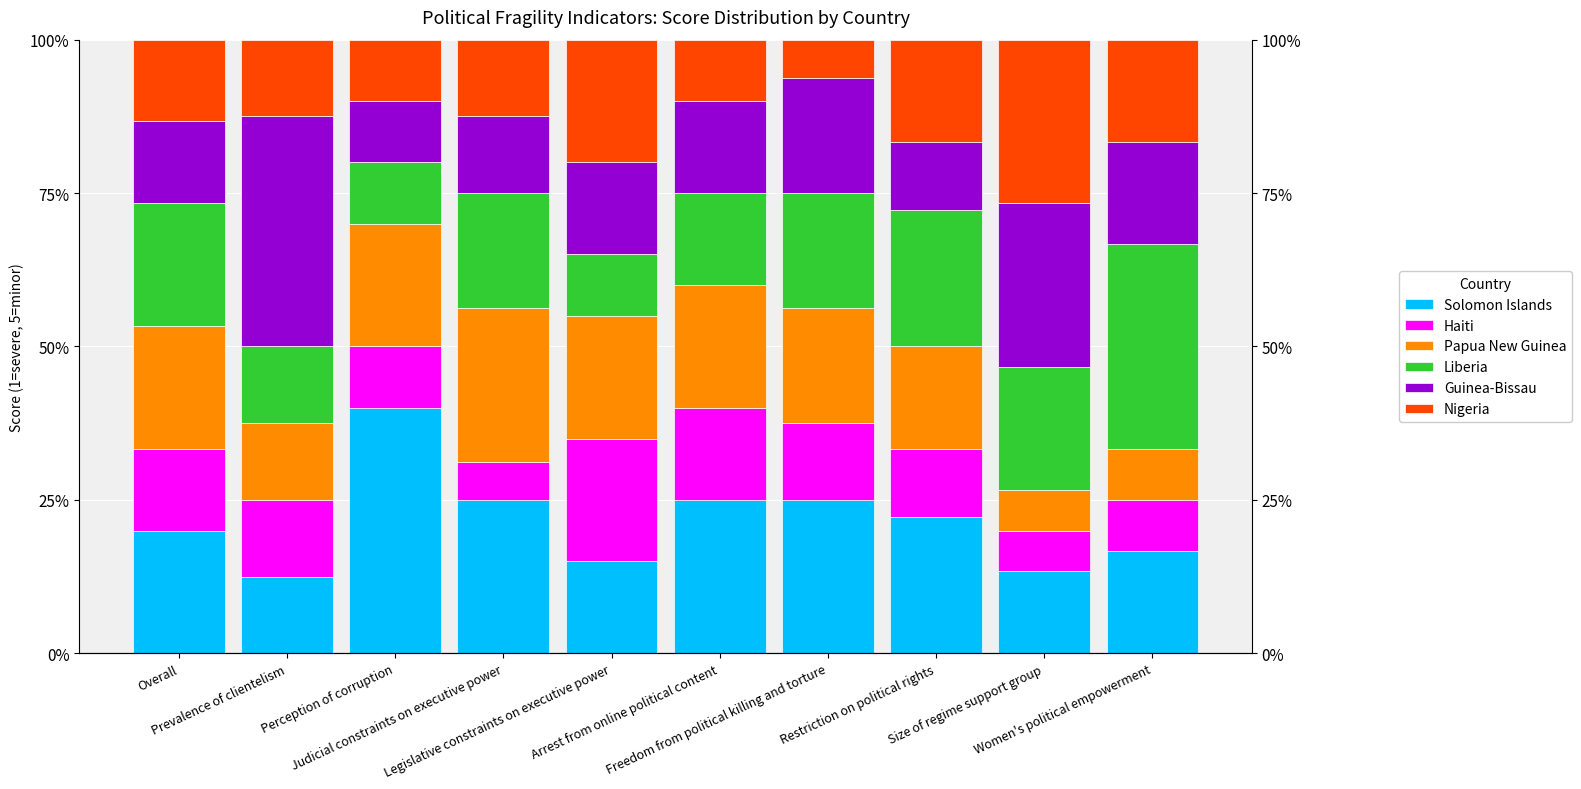

What is the lowest value of the Haiti series?

6.2